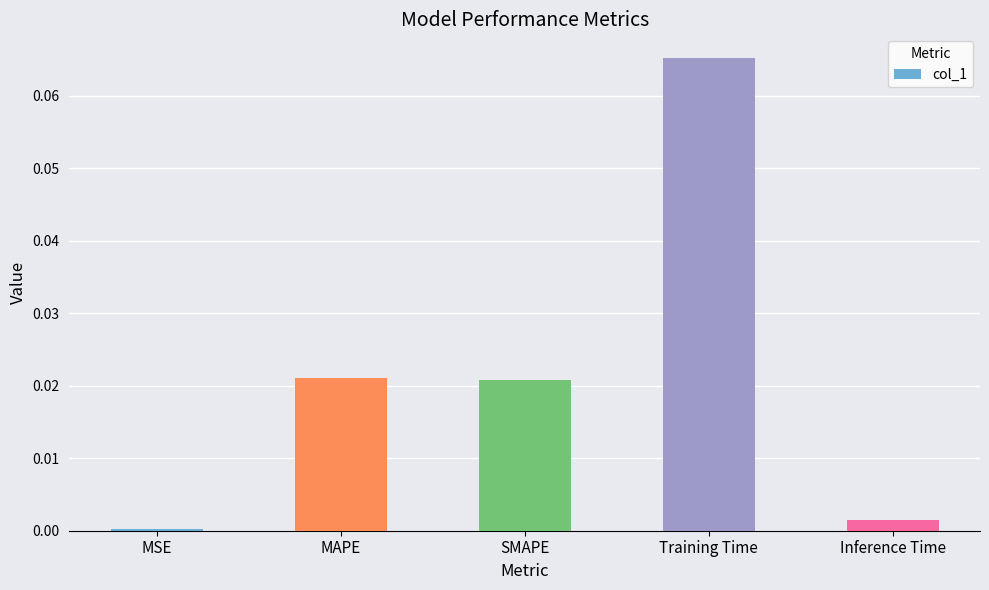

Which label corresponds to the largest value in the chart?

Training Time